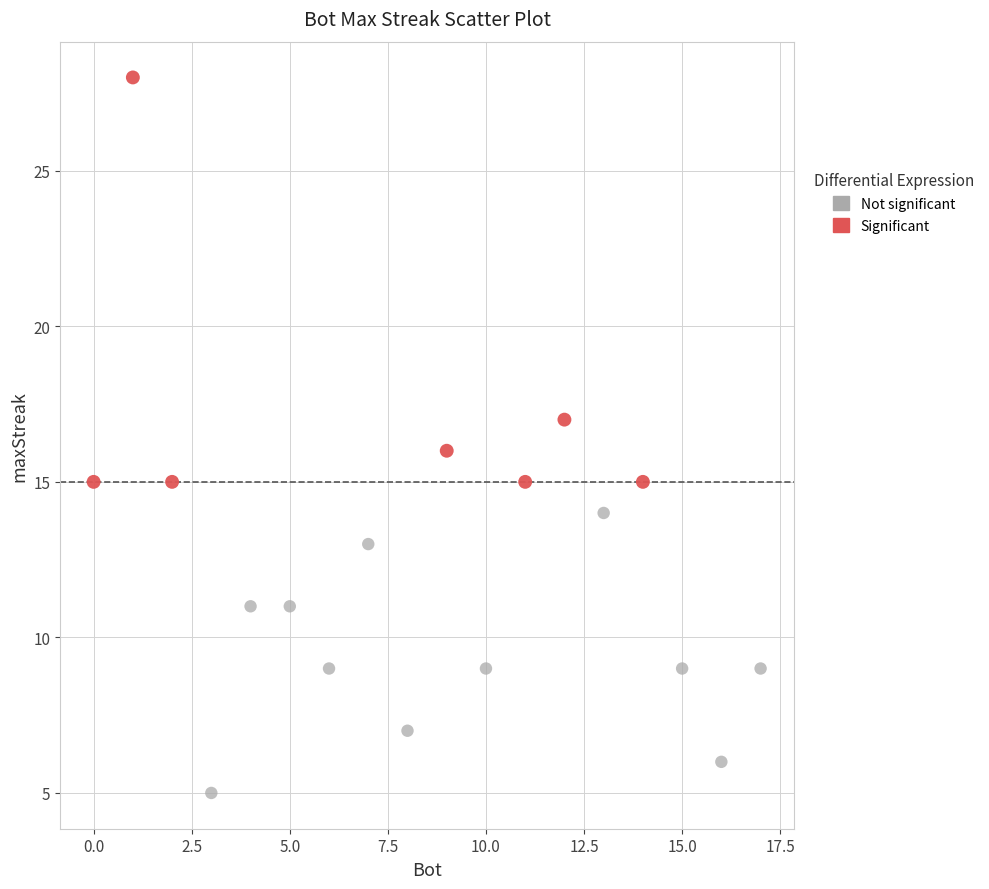

Which series contains the highest Y value?

Significant